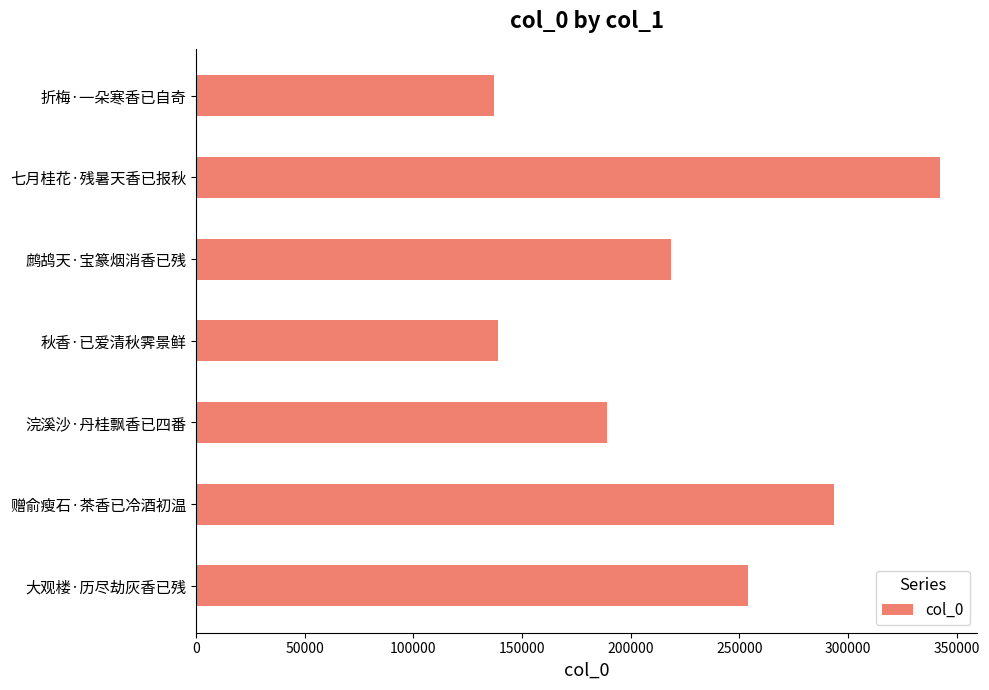

What is the change in value from 赠俞瘦石·茶香已冷酒初温 to 浣溪沙·丹桂飘香已四番?

-104678